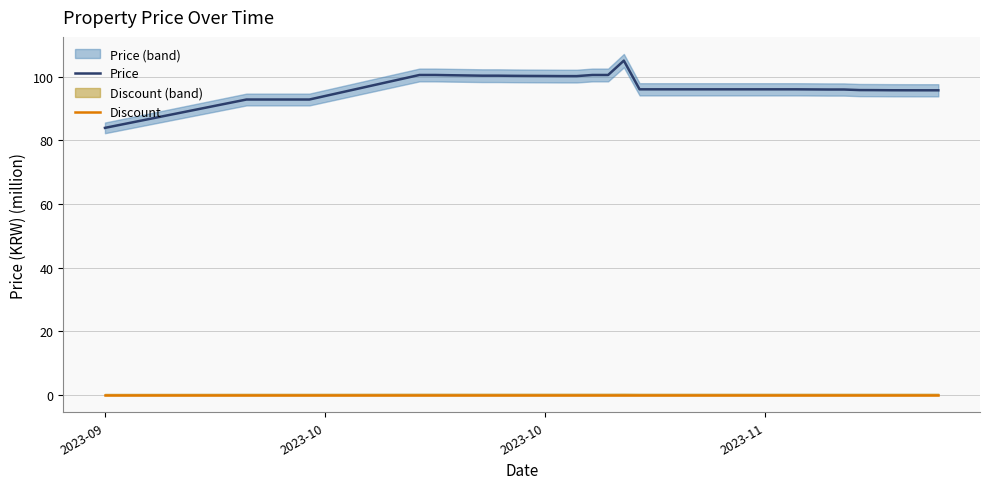

How many distinct data groups are displayed?

2